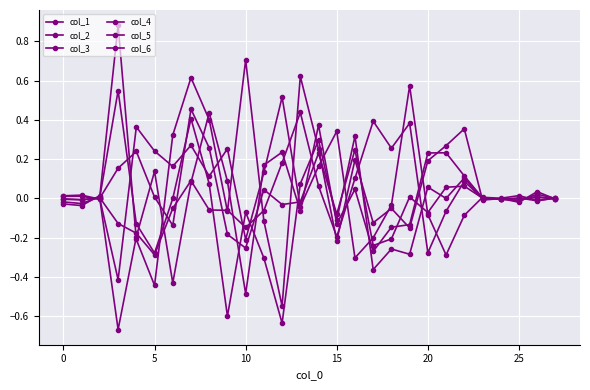

After their last crossing, which series has the higher values: col_5 or col_4?

col_4